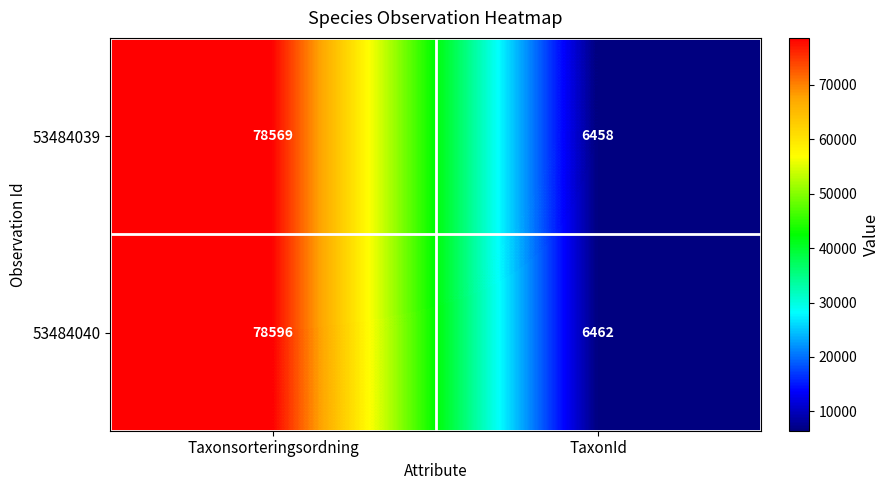

At TaxonId, list the series in order from largest to smallest.

53484040, 53484039